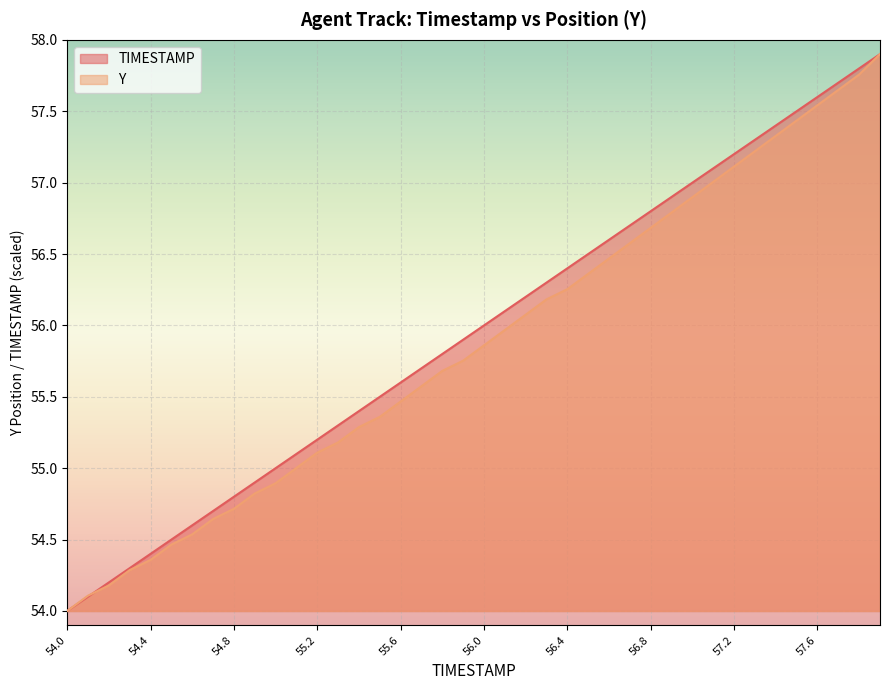

What value does the Y series have at 56.7?

56.6